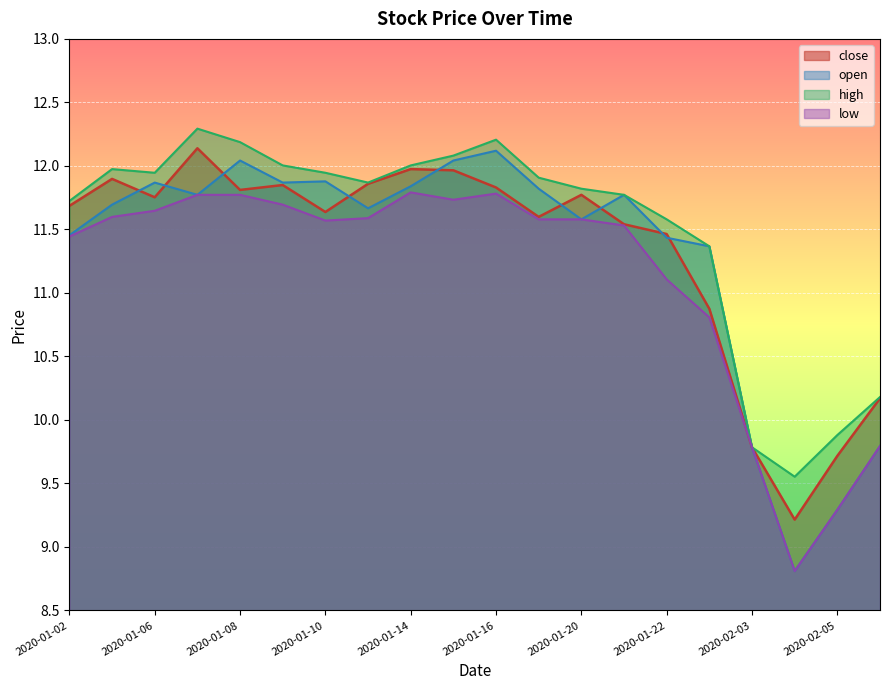

List the series in order of their peak value, lowest first.

low, open, close, high